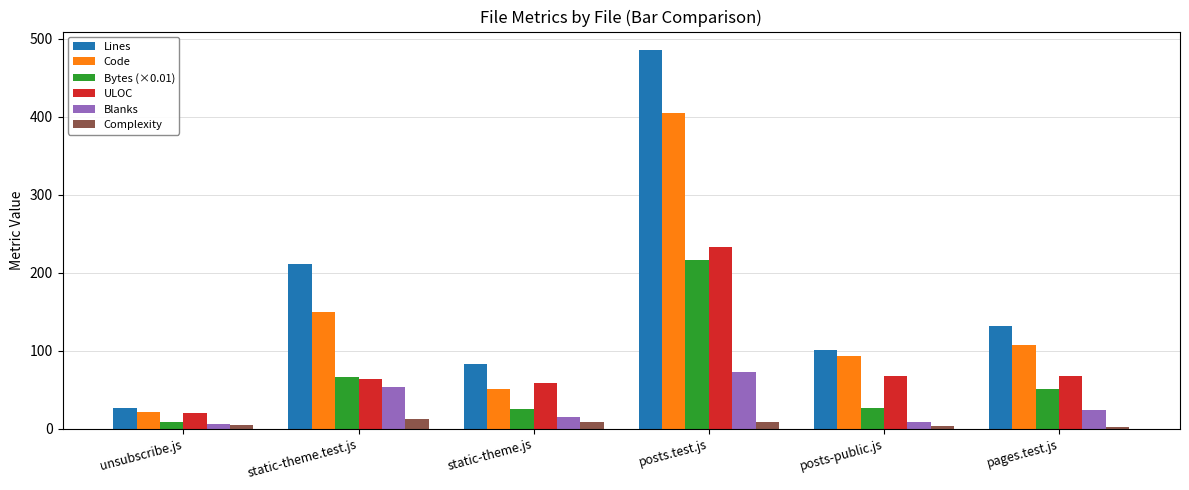

How many series are shown in this chart?

6